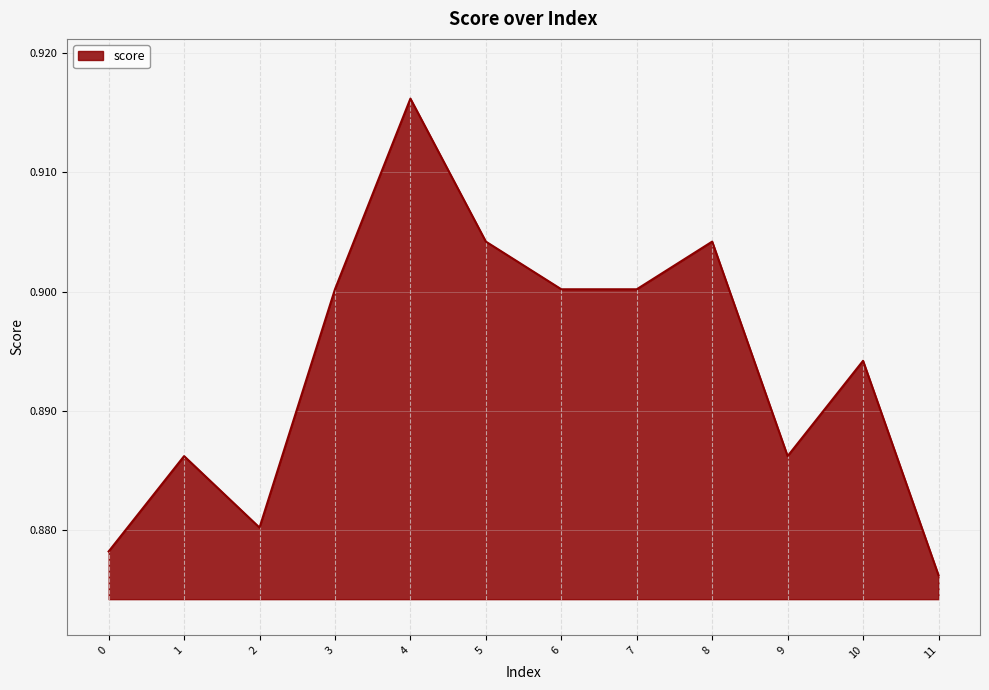

Where is the data nearest to the value 0?

11